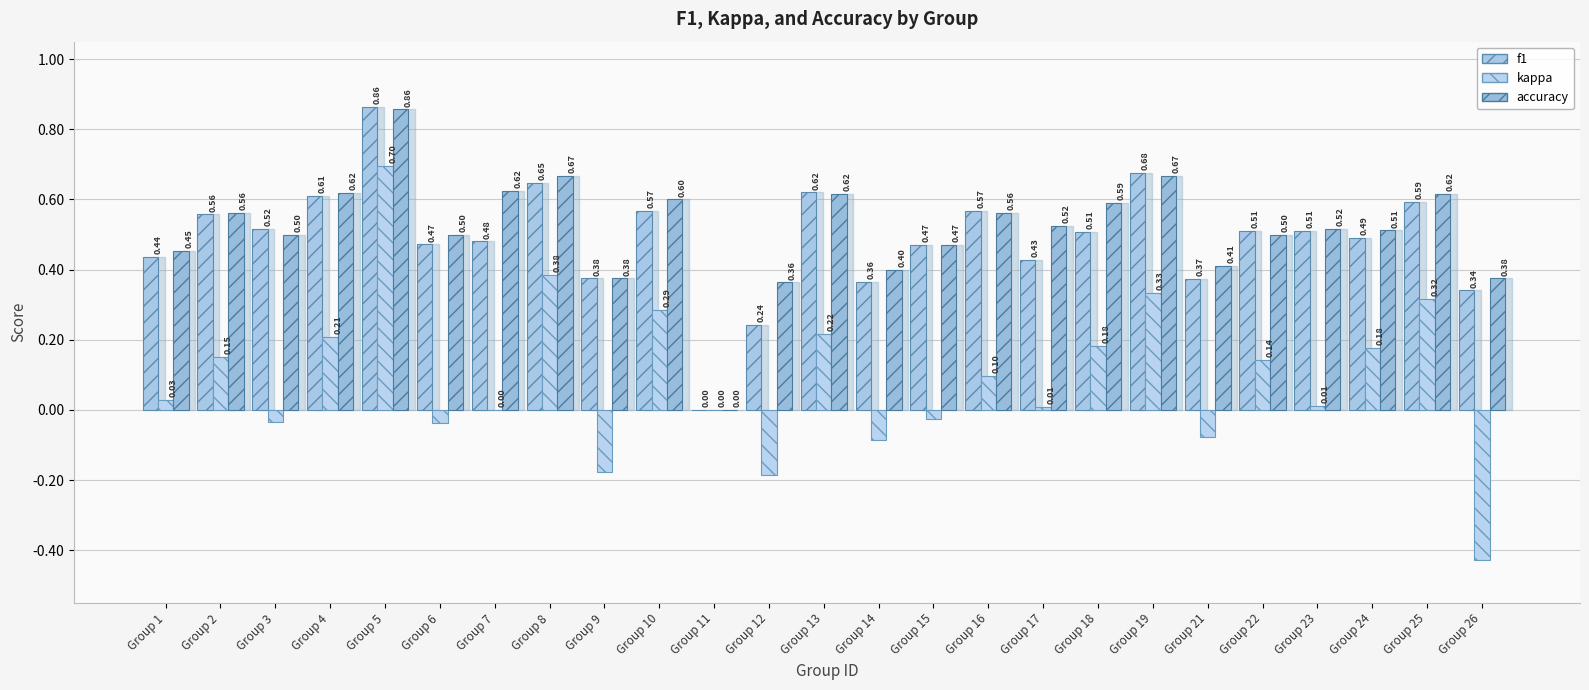

How many groups of bars are there?

25